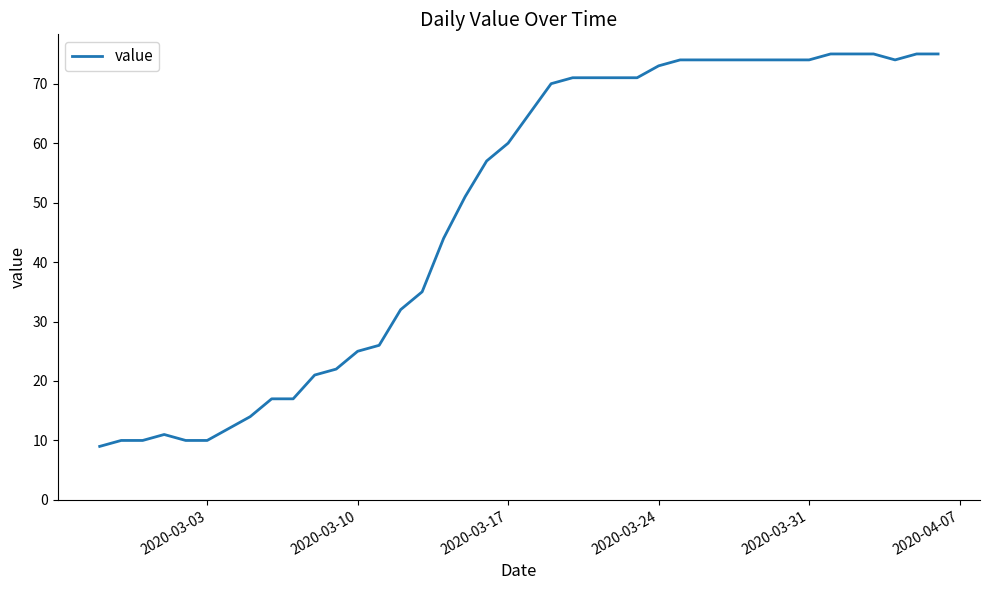

What is the difference between the maximum and minimum values?

66